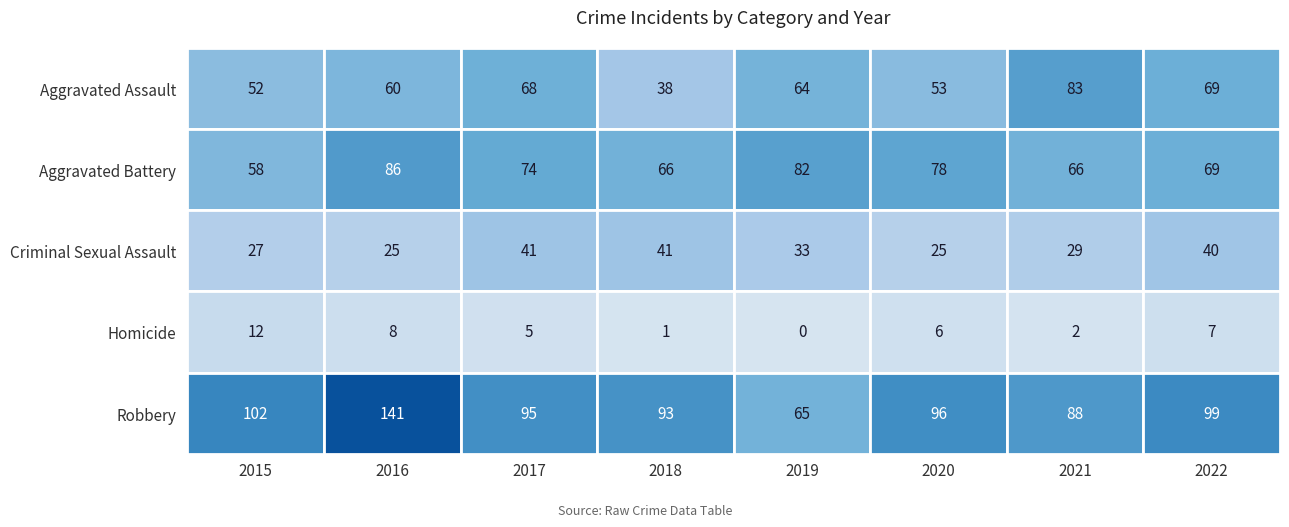

How many categories are shown in the chart?

8